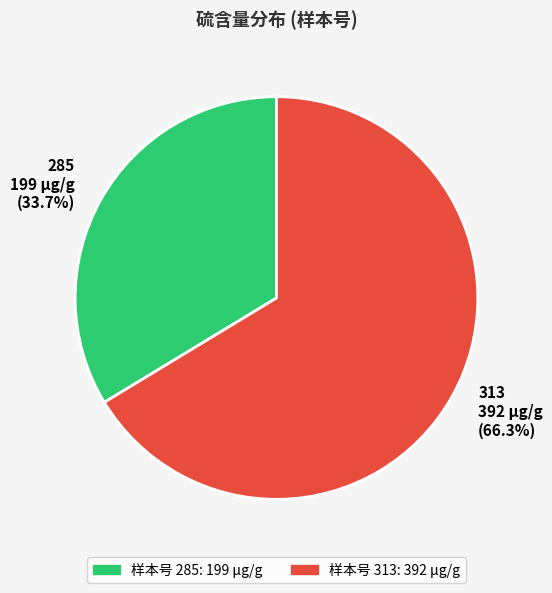

The 285 slice represents 44% of the pie. True or false?

False